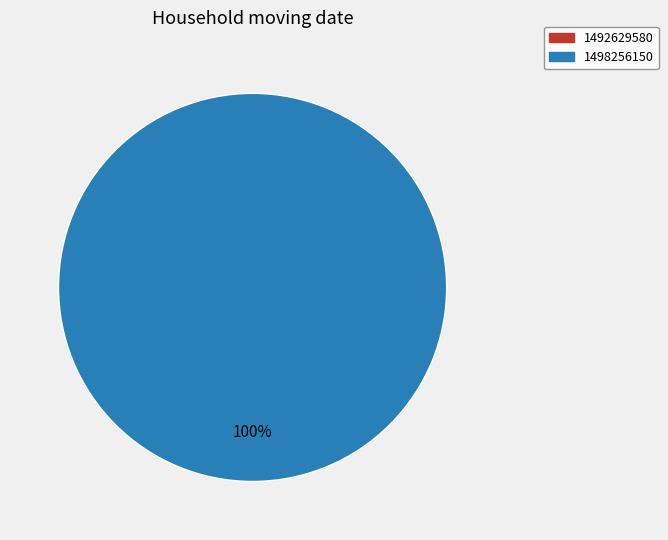

The 1498256150 slice represents 91% of the pie. True or false?

False